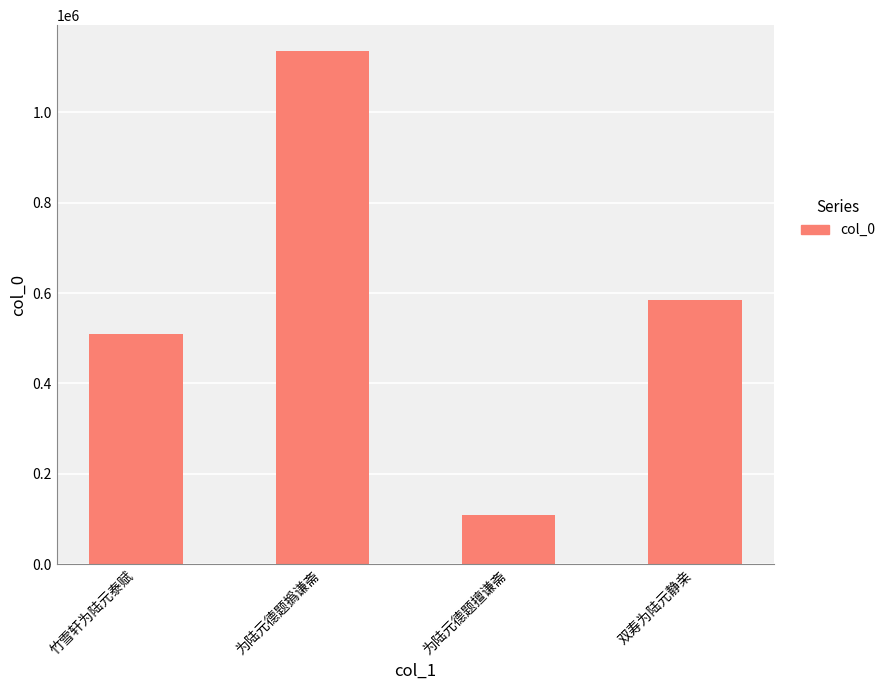

What is the change in value from 竹雪轩为陆元泰赋 to 为陆元德题擅谦斋?

-400311